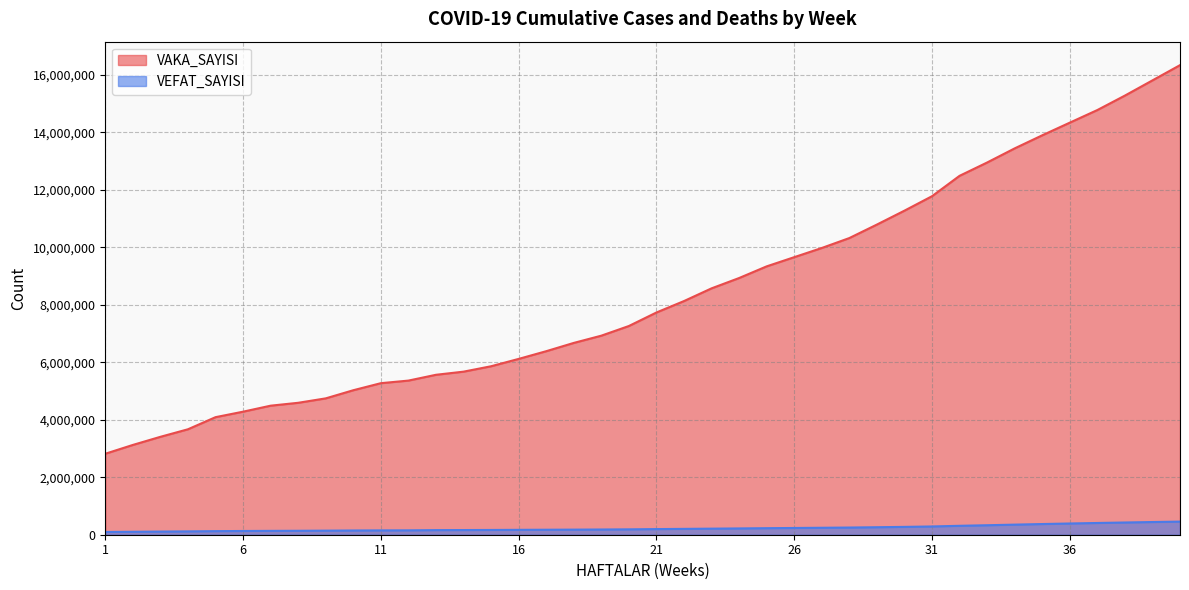

Does the chart display data point markers on the line(s)?

No